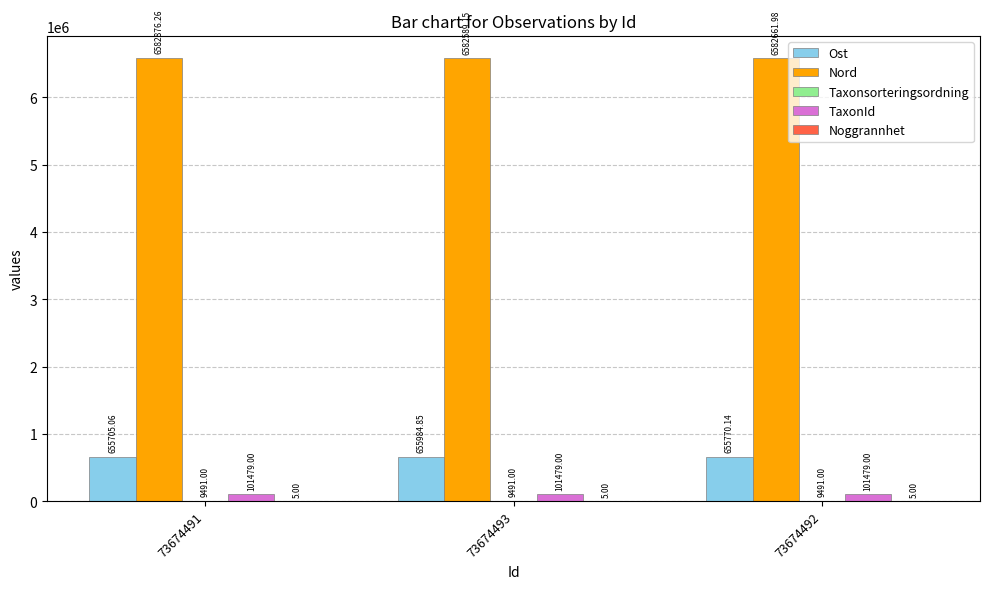

What is the sum of the Nord values at 73674493 and 73674492?

13165251.1